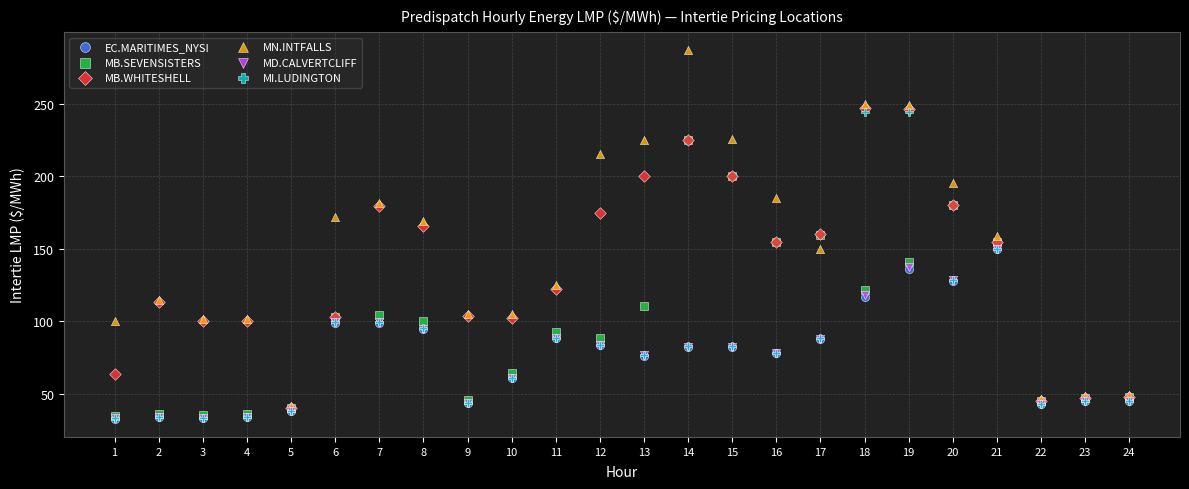

Which series contains the highest Y value?

MN.INTFALLS